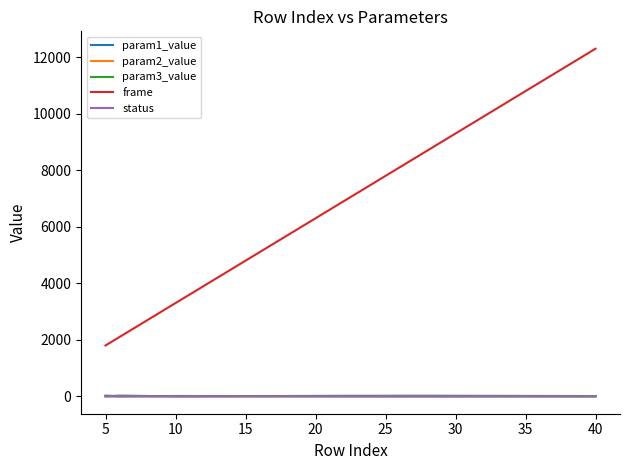

Which series has the largest range (max minus min)?

frame